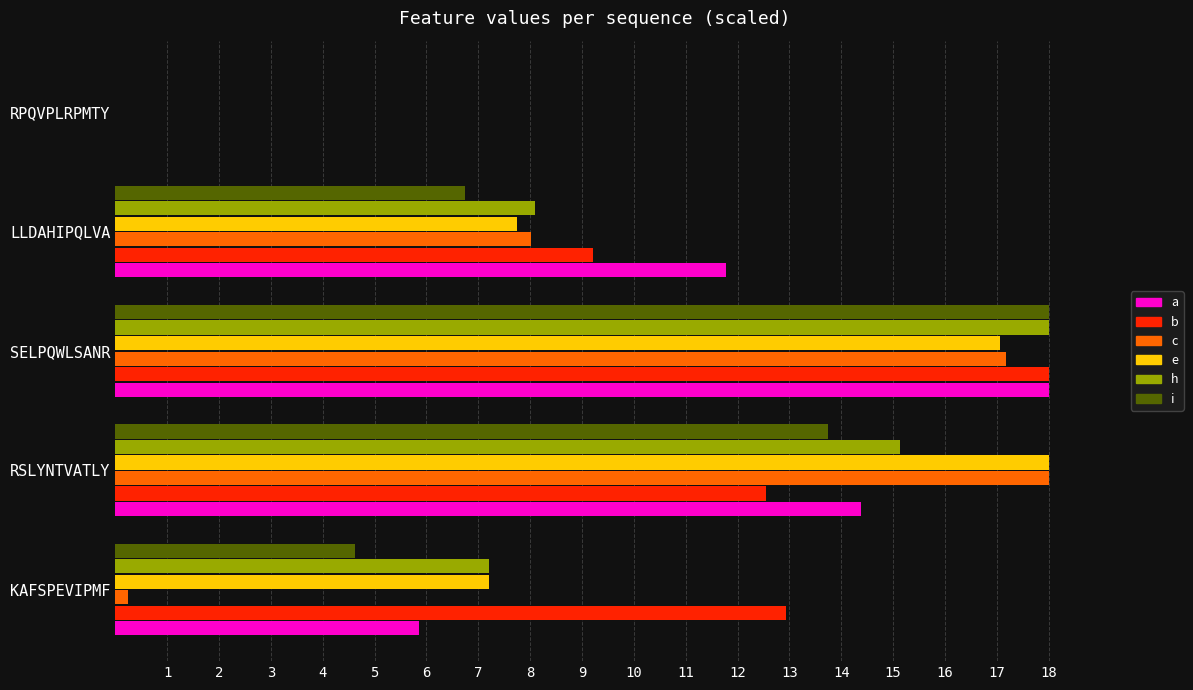

Which series changed the most between KAFSPEVIPMF and SELPQWLSANR?

c